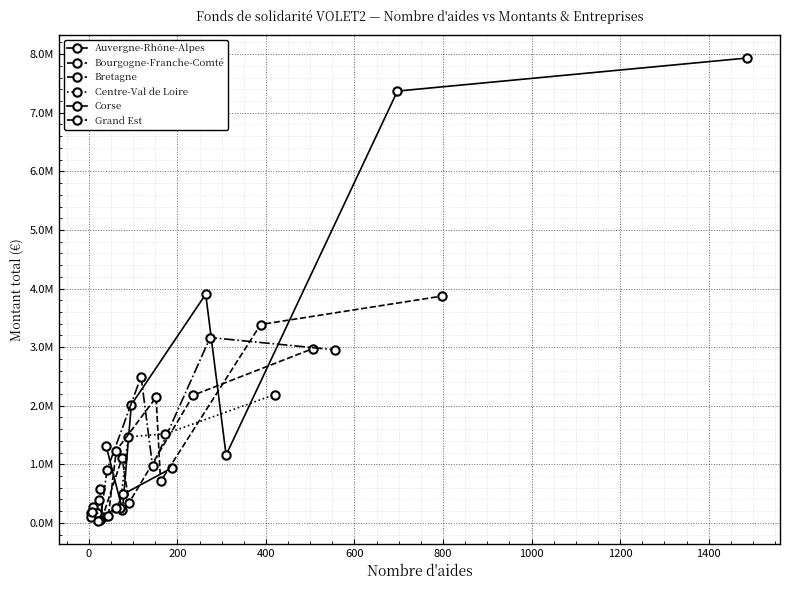

What is the sum of all montant_total values?

61719096.0